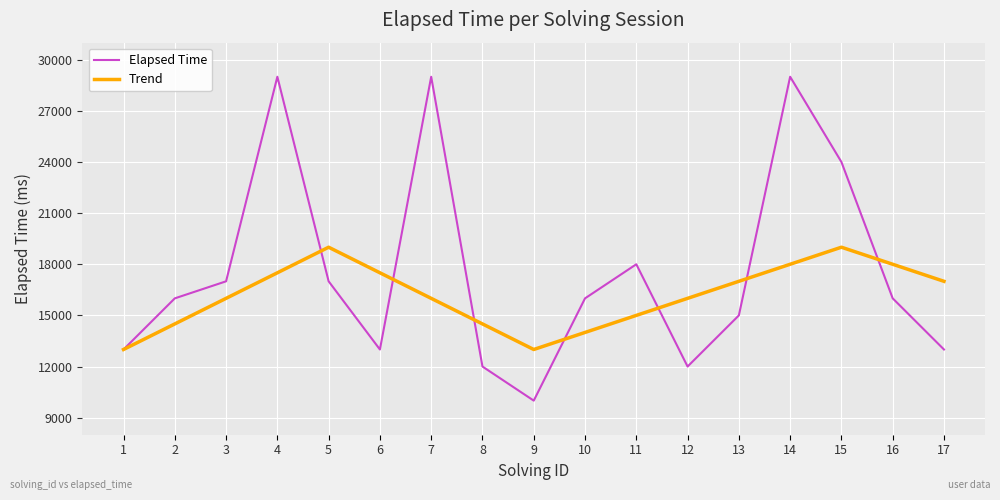

What is the approximate value of Elapsed Time at 6?

13000